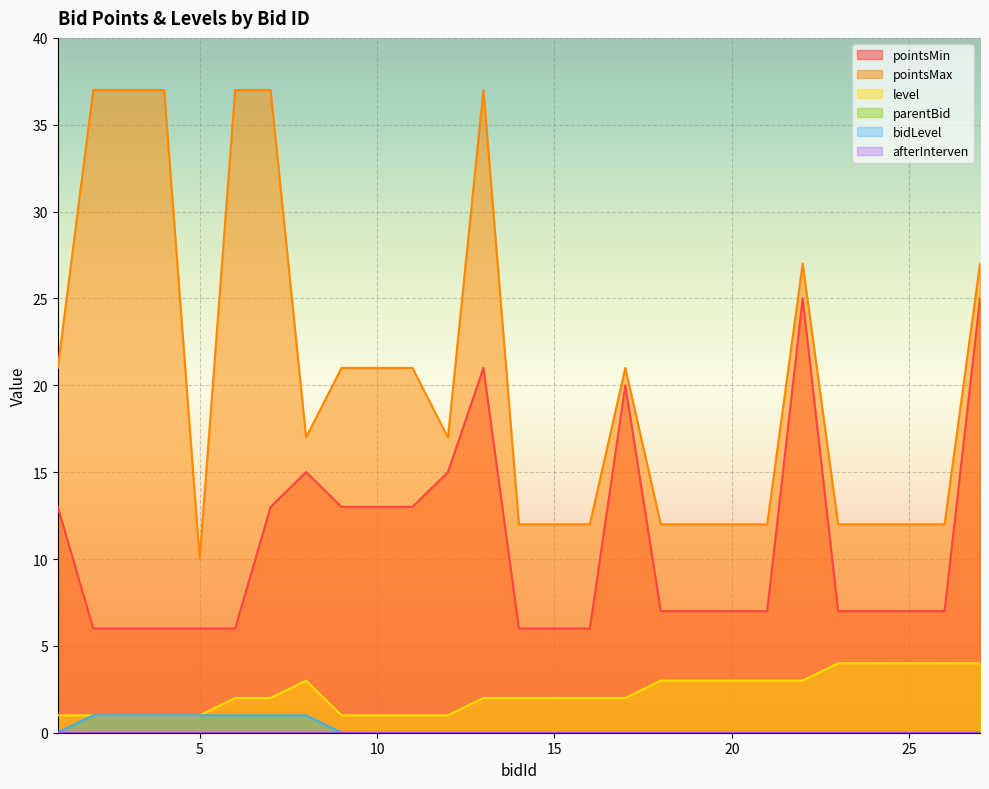

The value of level at 6 is 3. True or false?

False